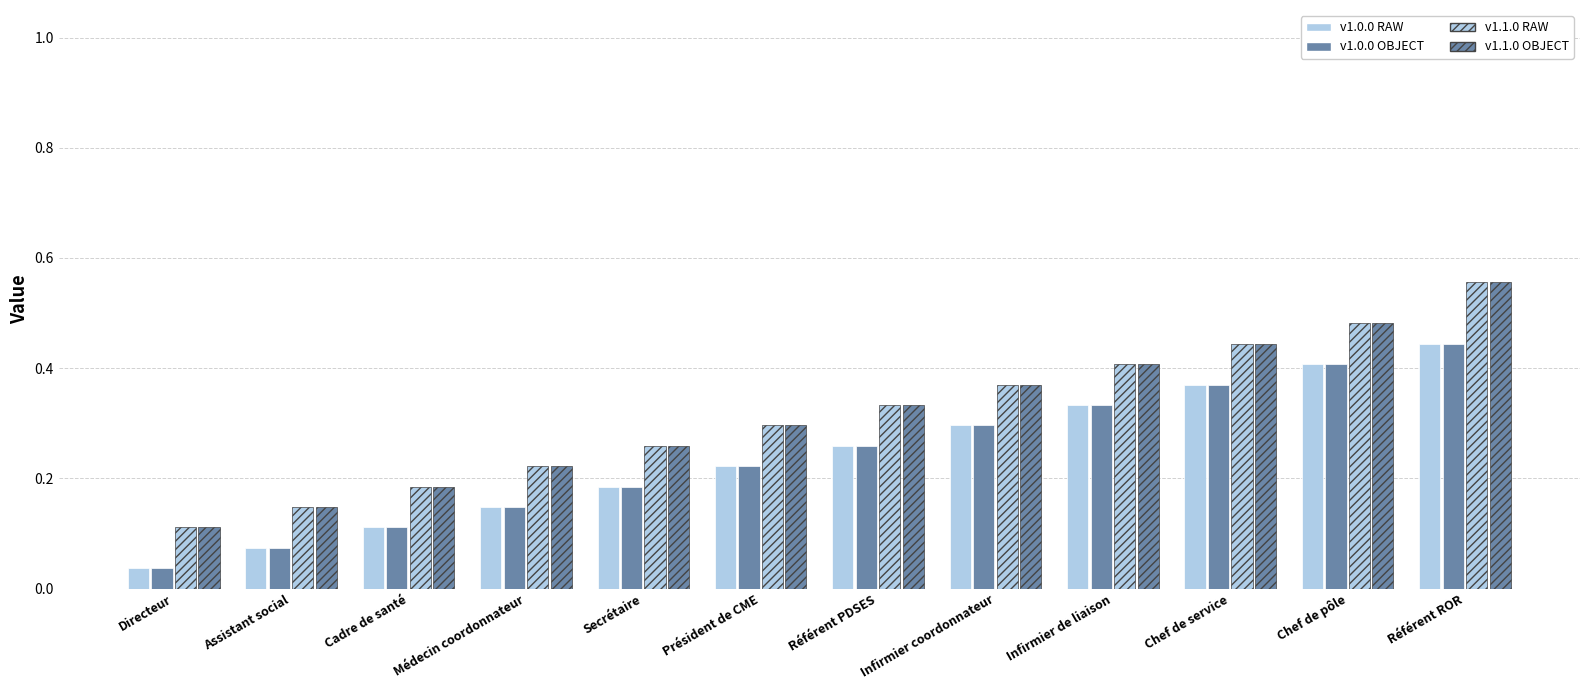

How many bars are there in each group?

4